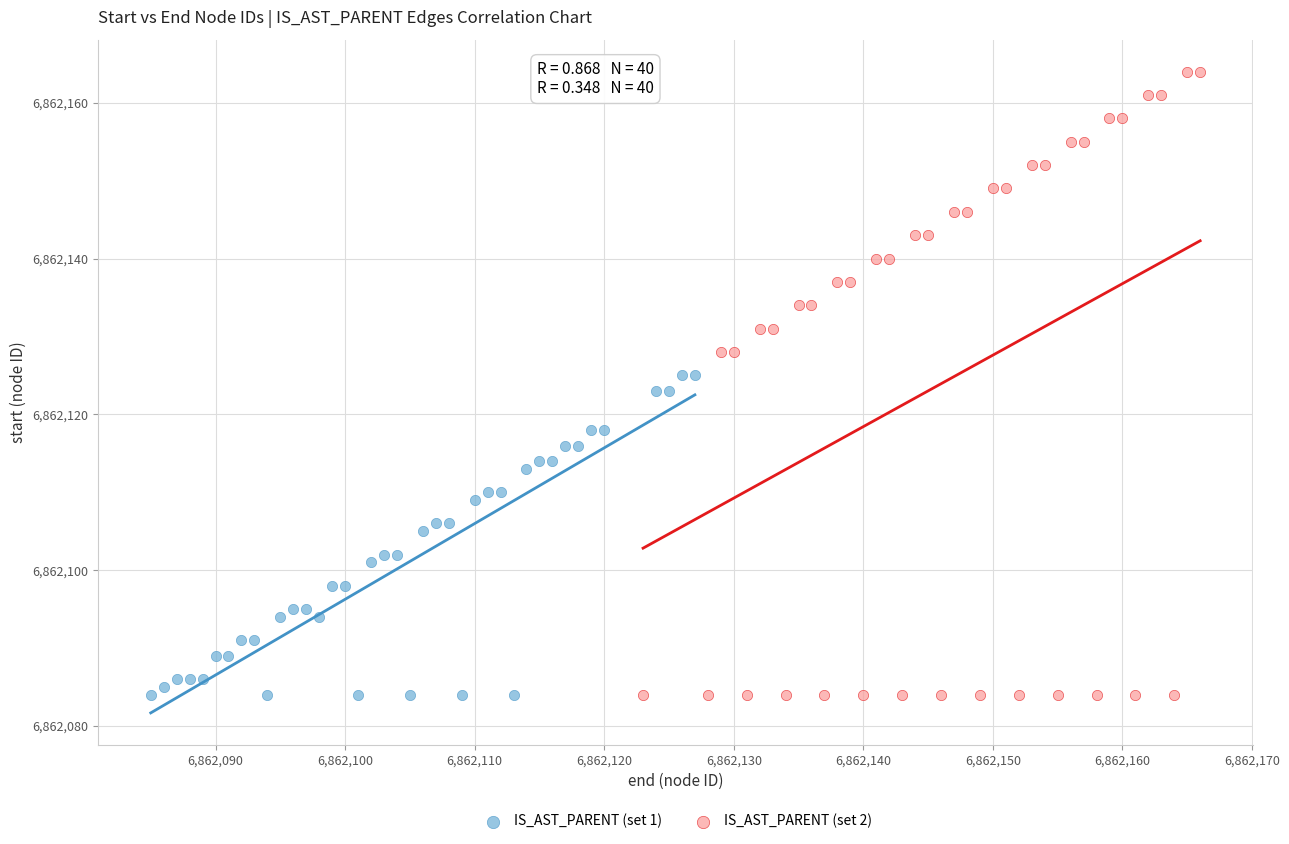

Which series has the largest Y range (max minus min)?

IS_AST_PARENT (set 2)